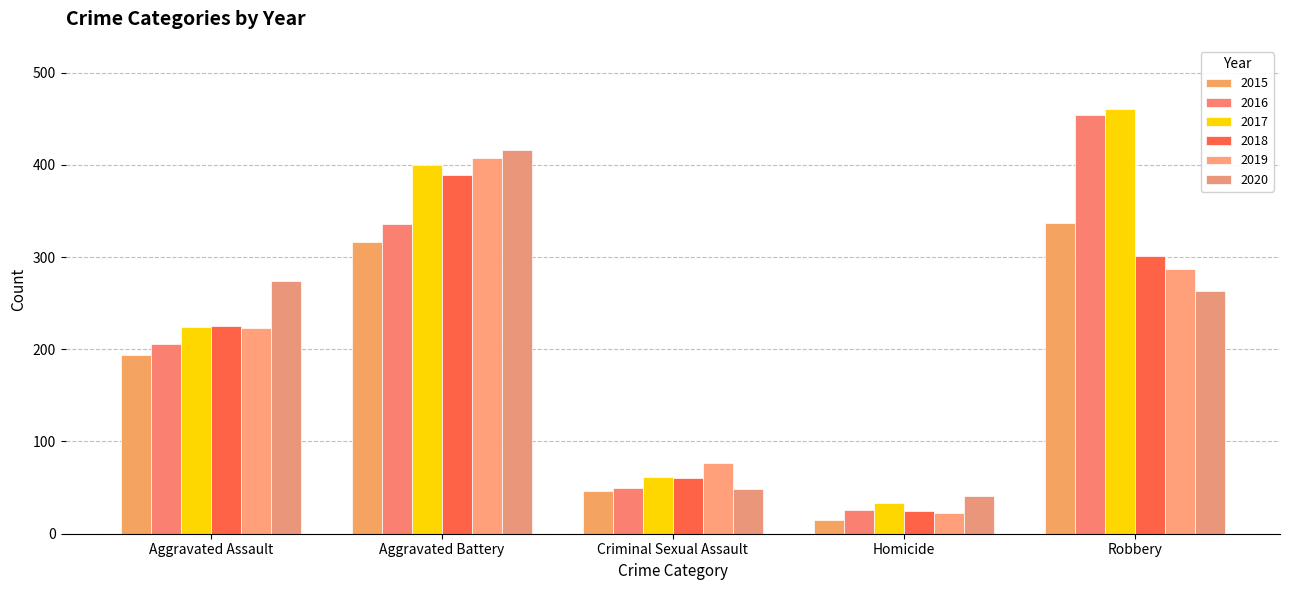

What is the value of the 2017 bar at the 5th from the left?

460